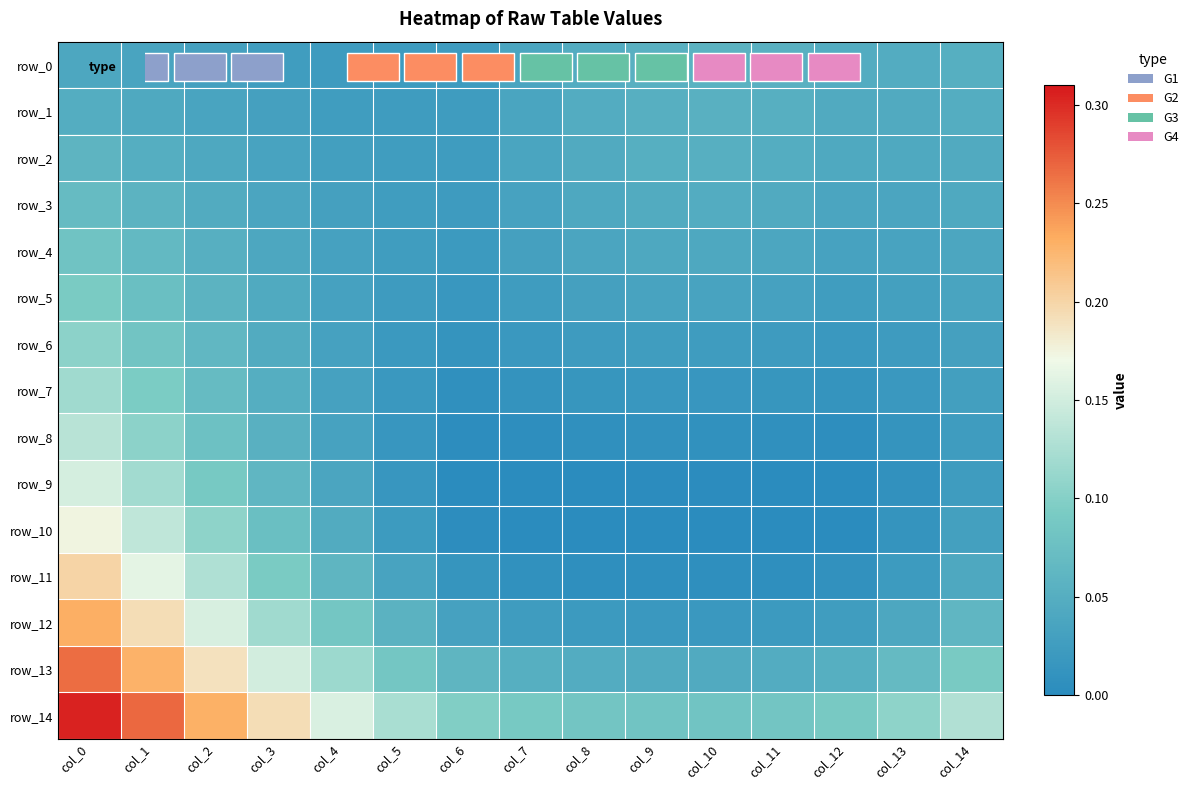

Between col_4 and col_3, which is larger?

col_3